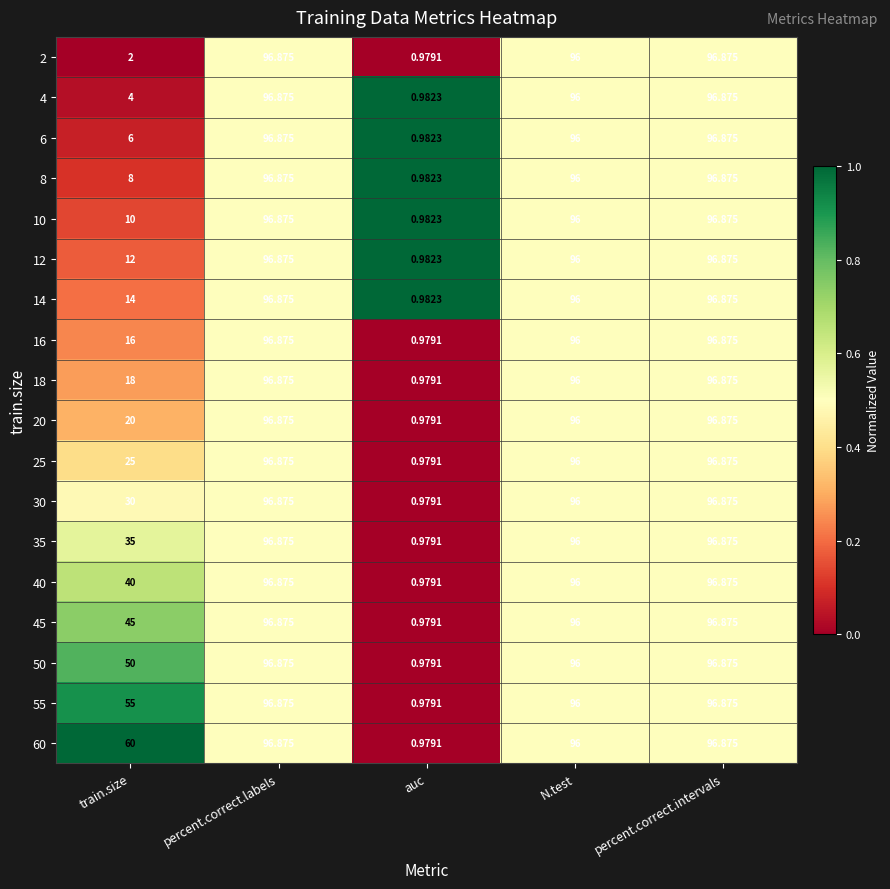

Is the value of 10 at train.size greater than the value of 6 at percent.correct.labels?

No